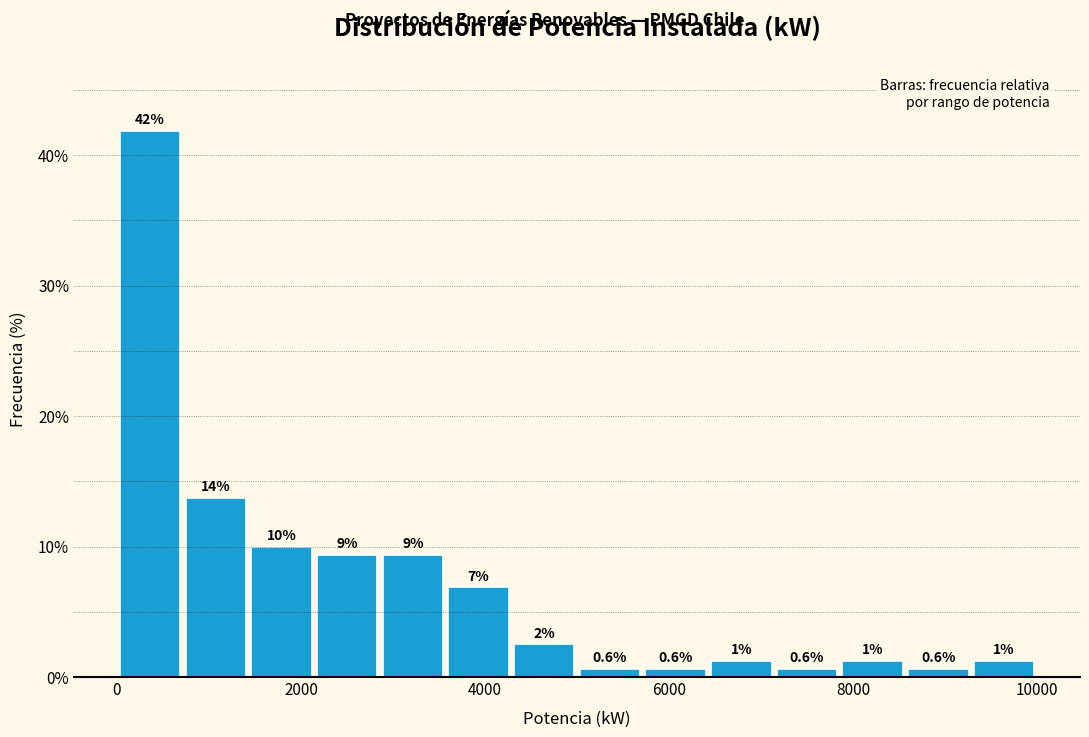

Around what value on the x-axis is the tallest bar? Give the approximate position of its centre, as read against the axis.

400